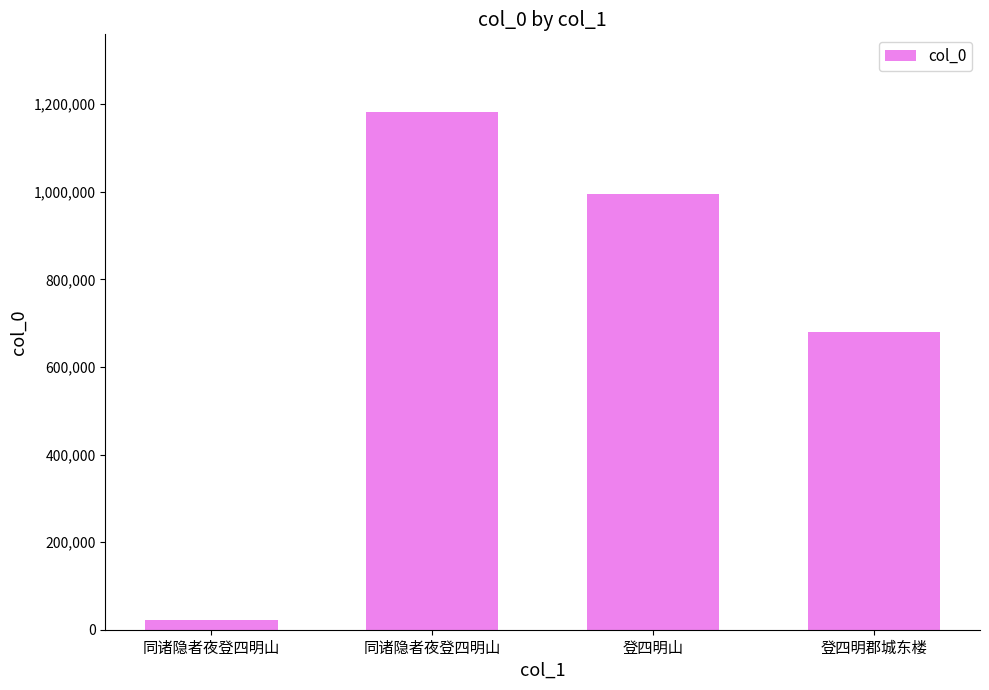

Reading left to right, what are all the values shown in this chart?

同诸隐者夜登四明山=21110	同诸隐者夜登四明山=1182406	登四明山=994980	登四明郡城东楼=678893